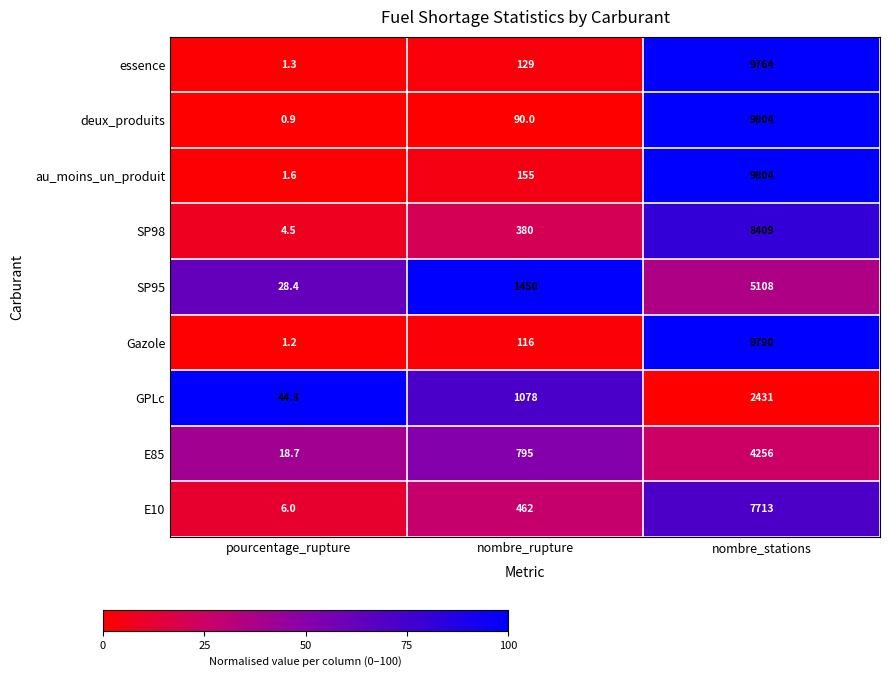

Is it true that SP95 equals 1450.0 at nombre_rupture?

True